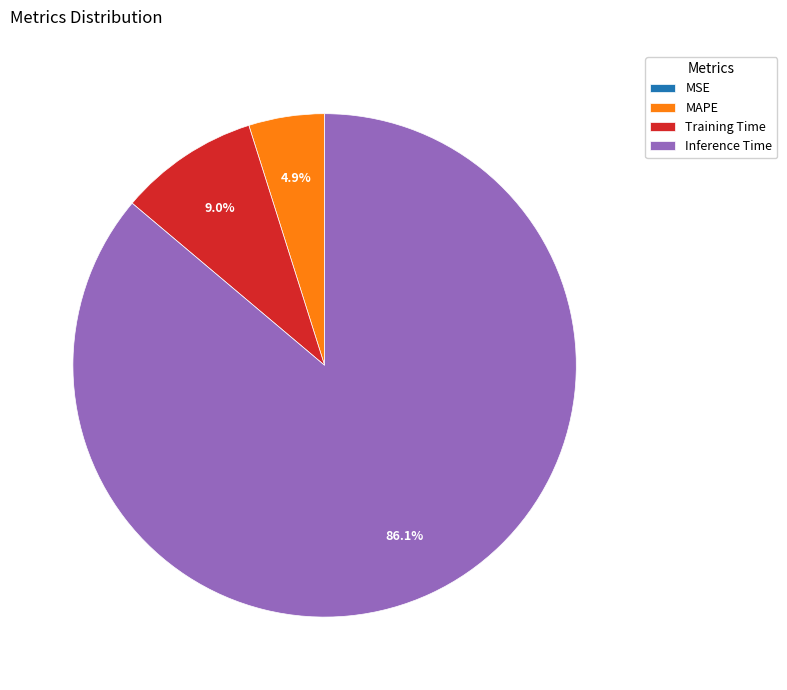

Do Training Time and Inference Time together represent more than half of the pie?

Yes